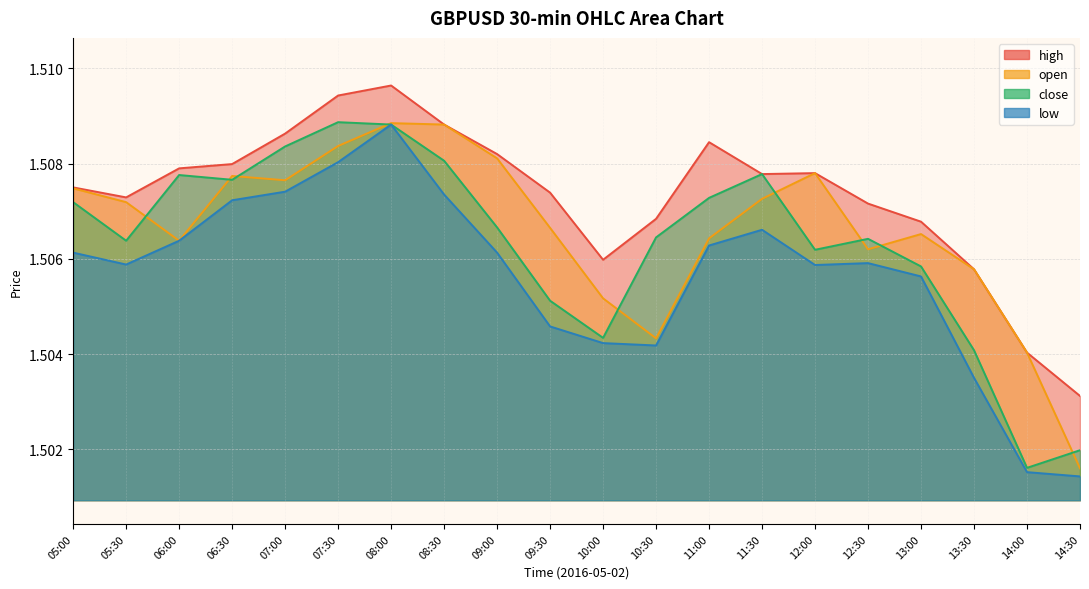

Rank the series by their average value, from lowest to highest.

low, close, open, high